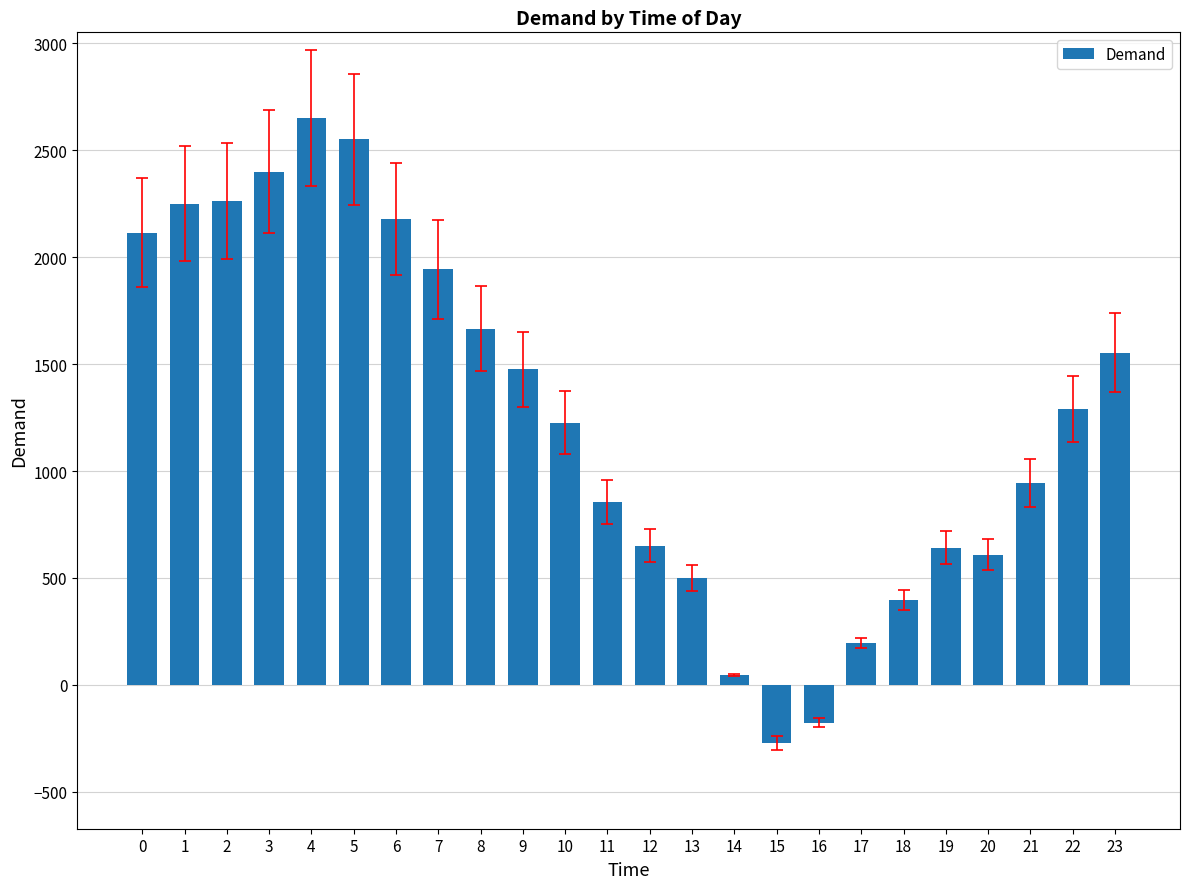

Does the chart contain any negative values?

Yes